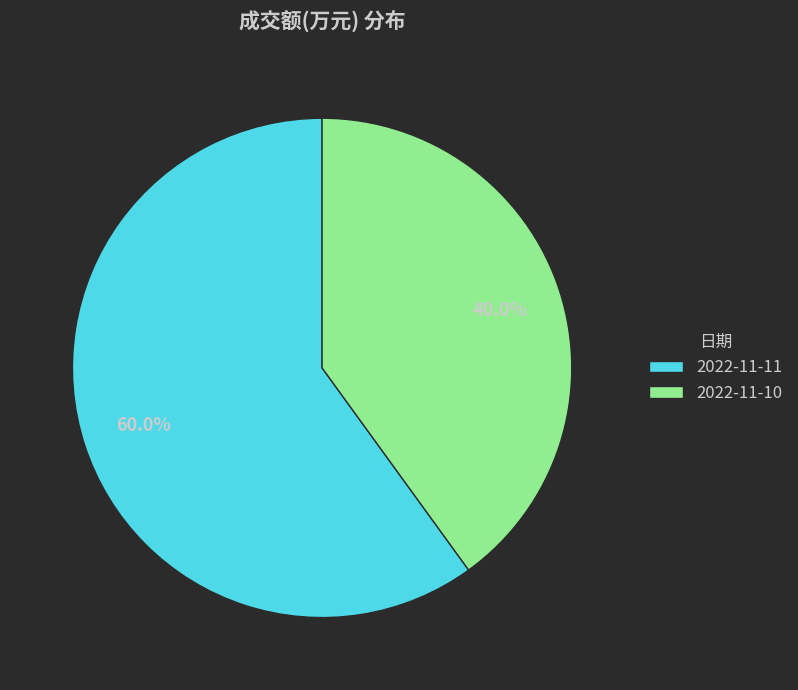

To the nearest percent, what is the difference between the largest and smallest slice percentages?

20%